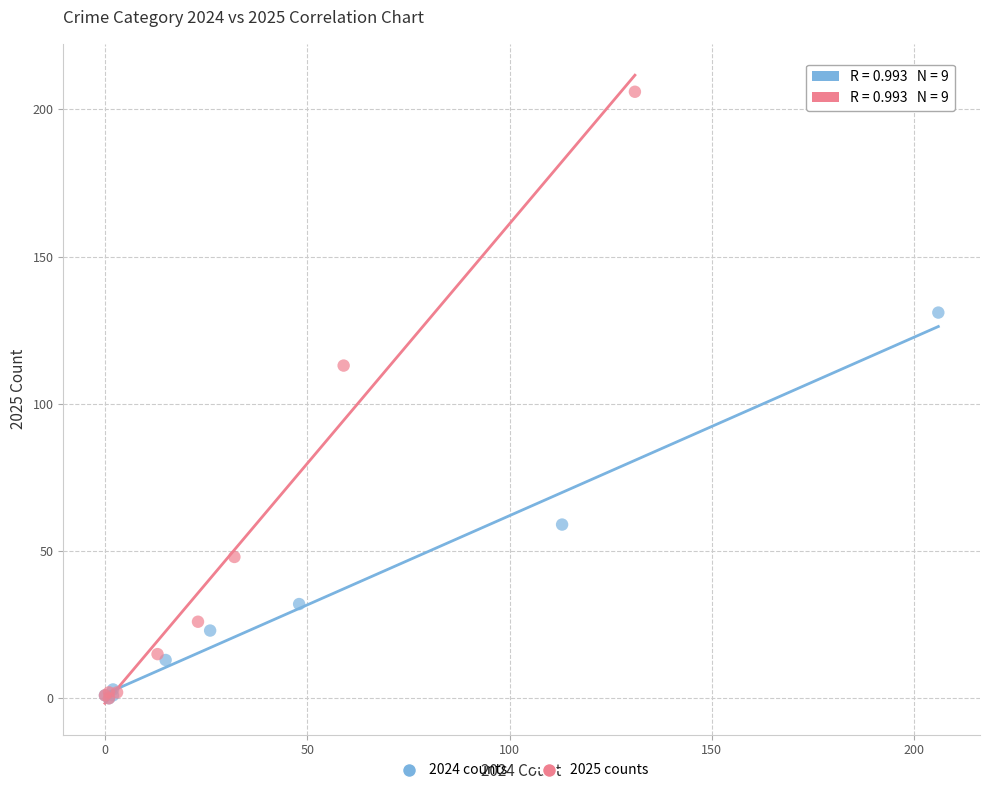

Which series reaches the maximum Y coordinate?

2025 counts